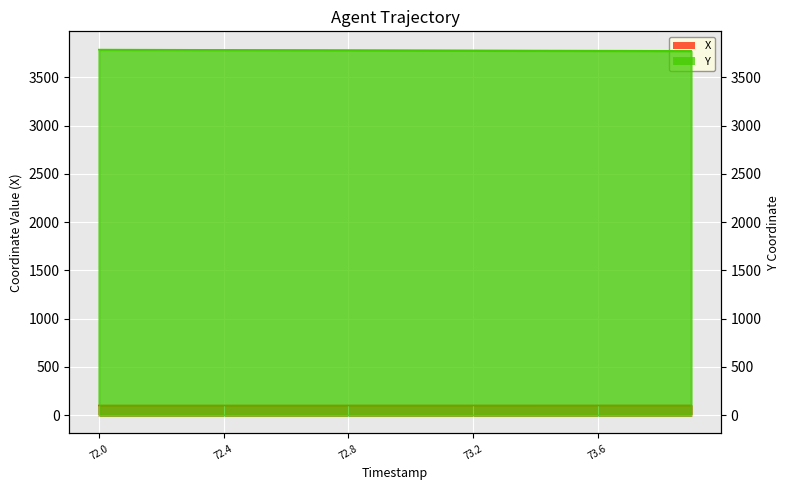

How many lines are shown in the chart?

2